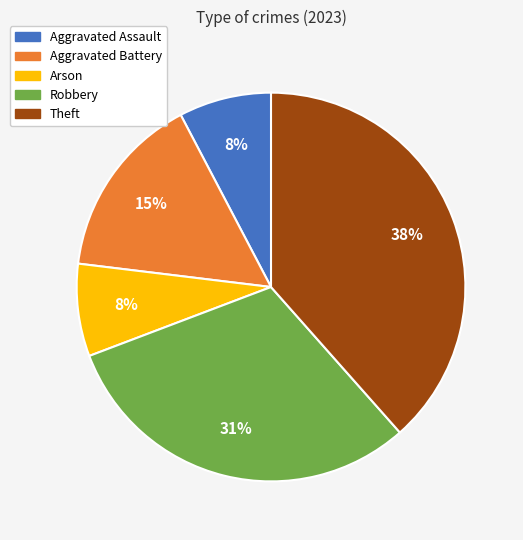

Which slice is the largest?

Theft